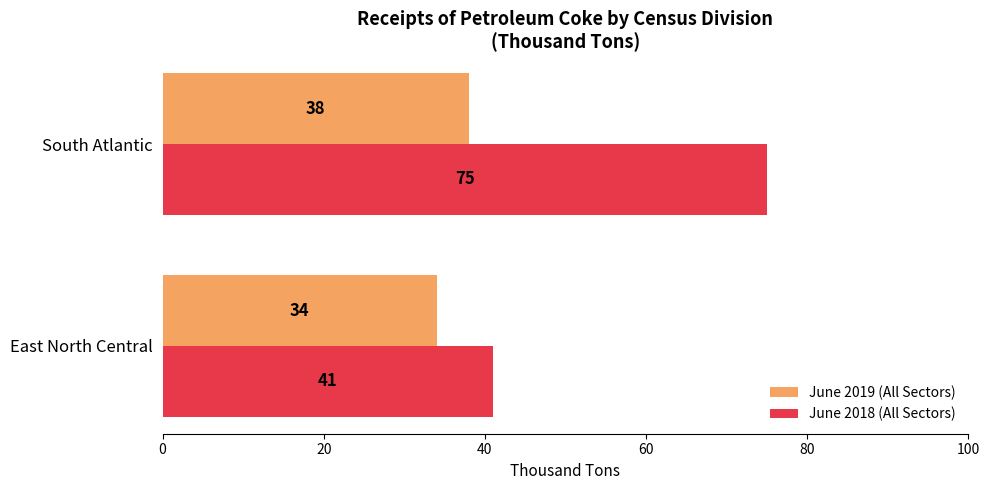

What is the minimum value shown in the chart?

34